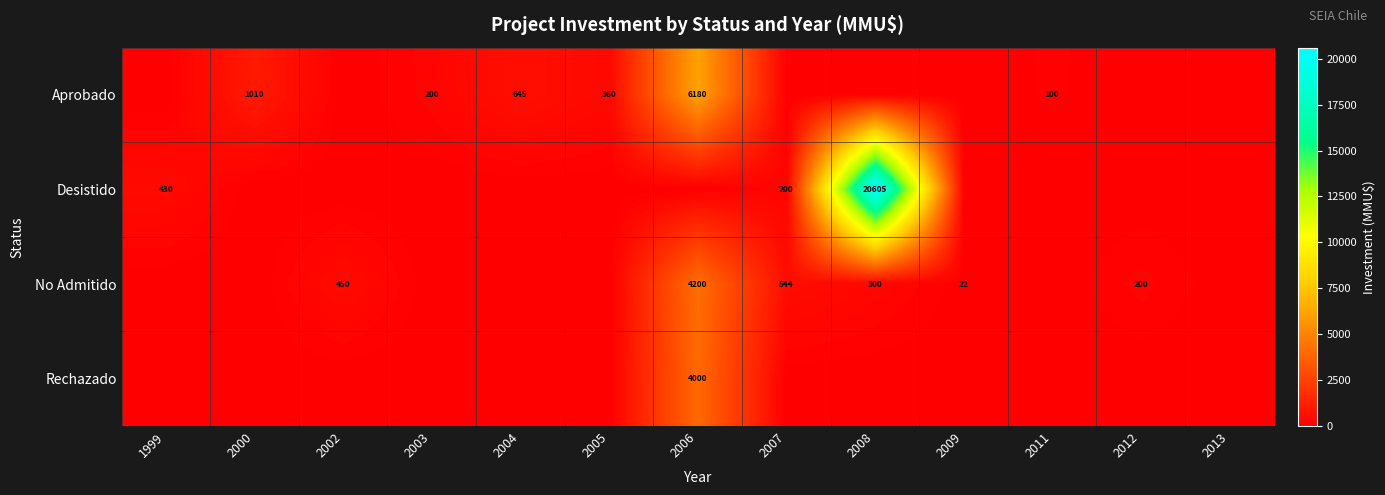

True or false: Desistido has a value of 245 at 1999.

False